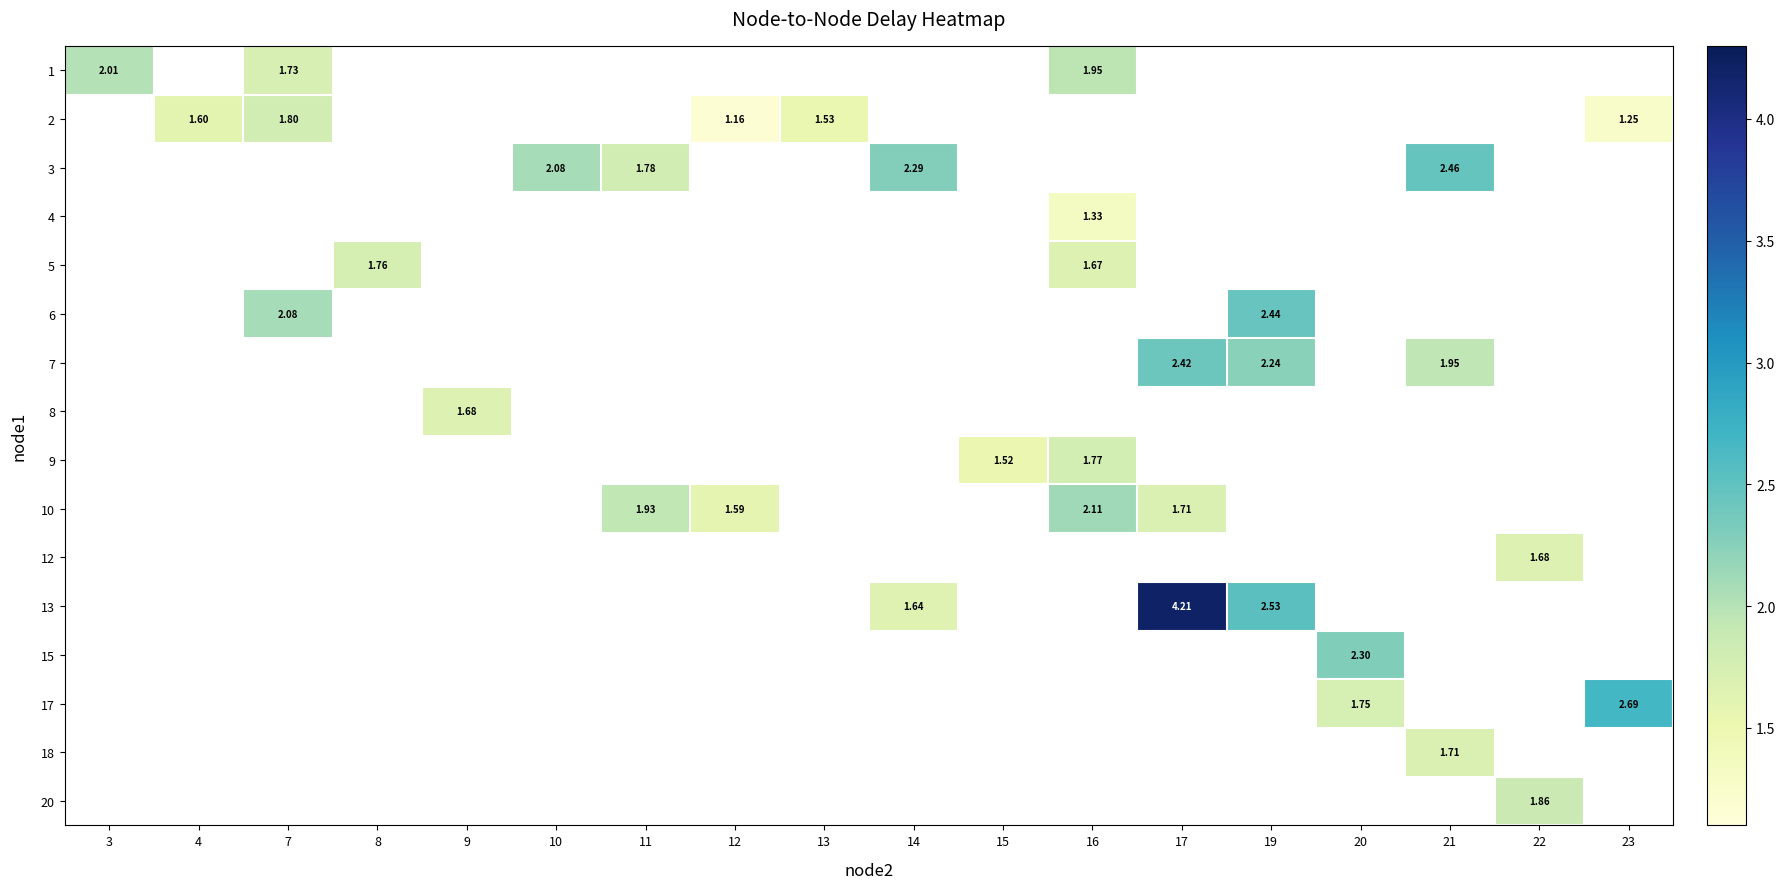

How many values in 13 are above zero?

3